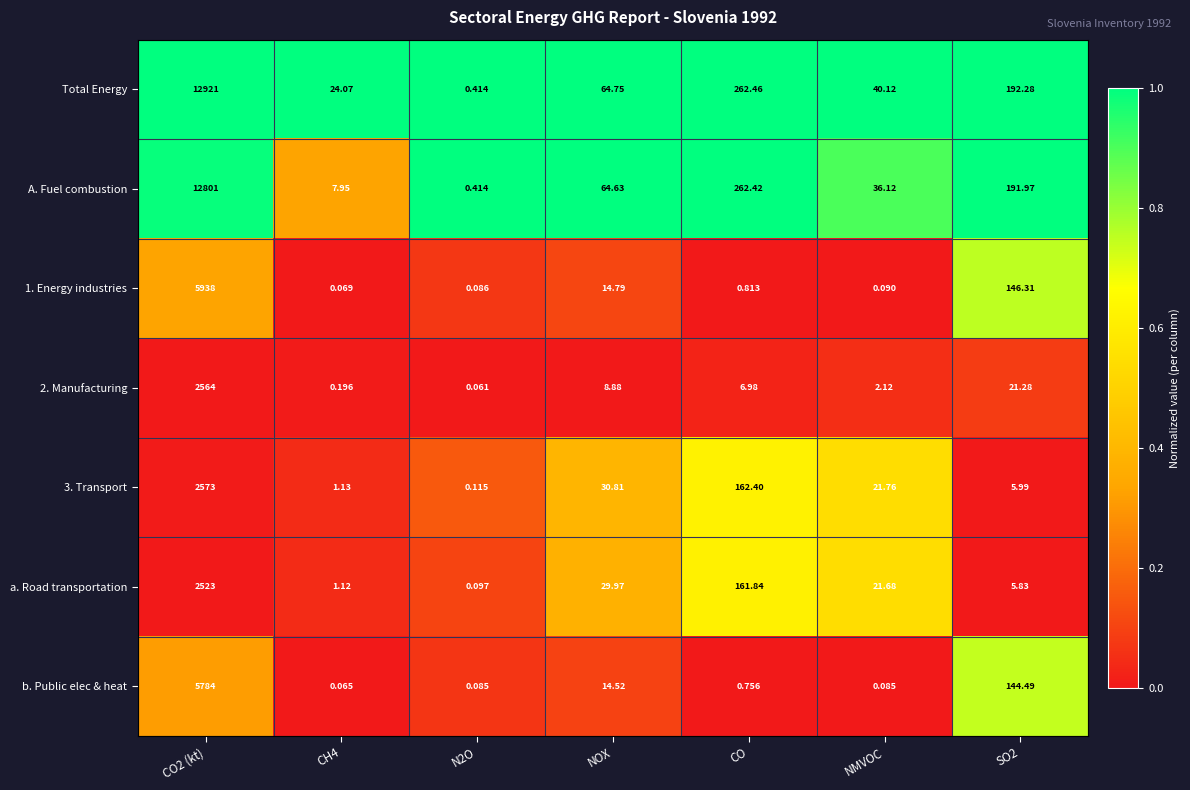

How many series are shown in this chart?

7